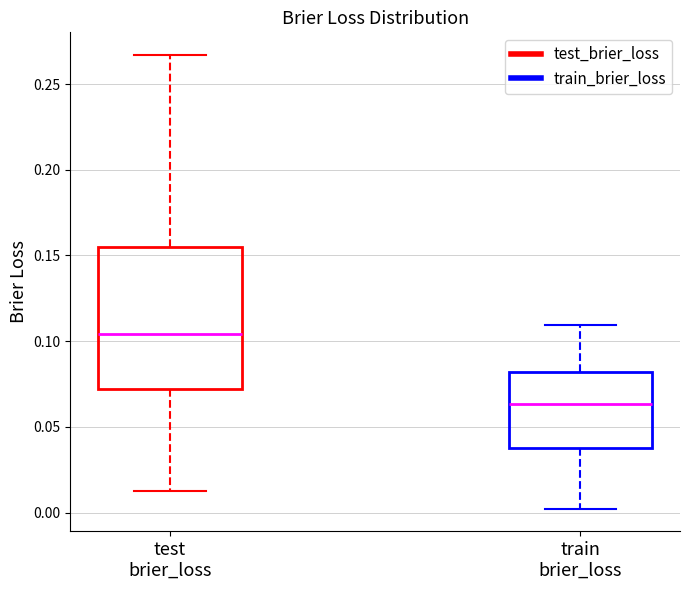

Which box has the lowest median line?

train brier_loss